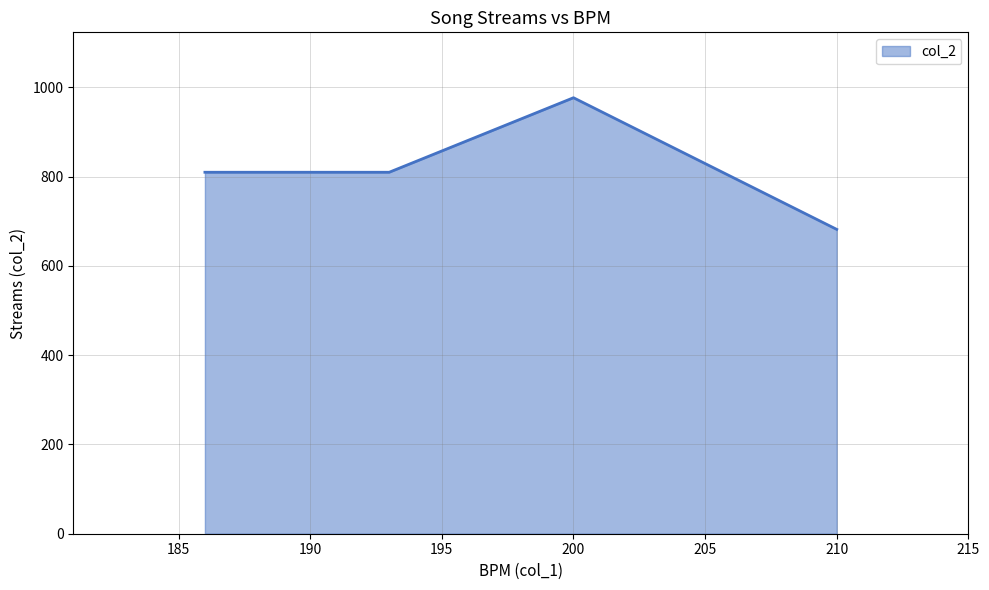

What is the average value?

820